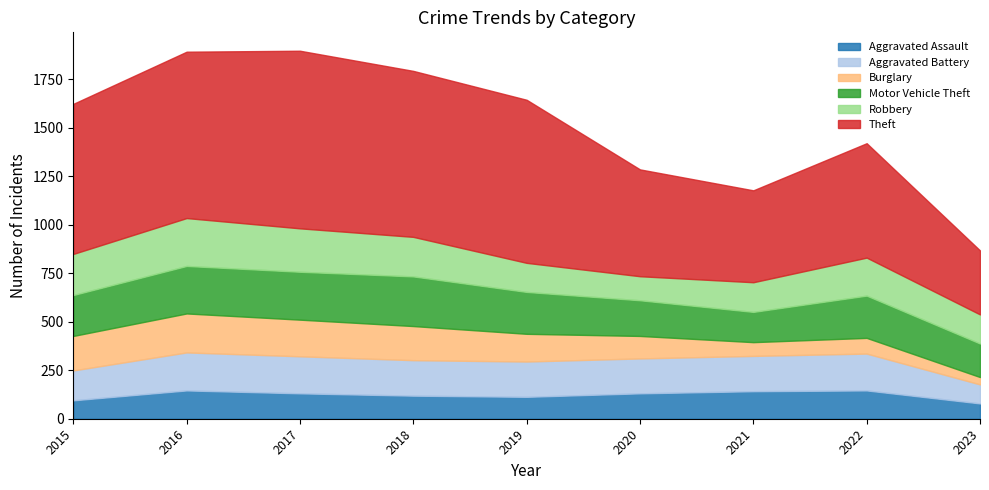

At which category is the sum across all series the highest?

2017